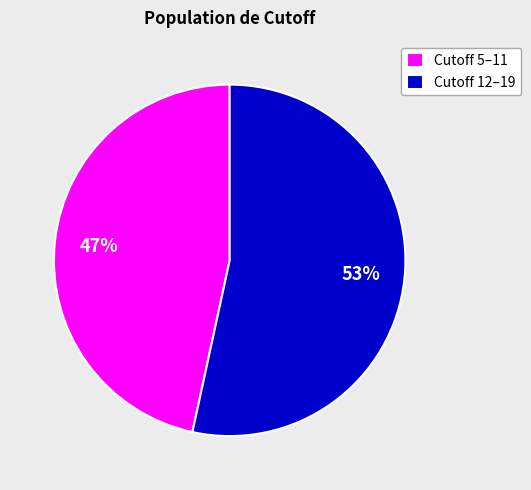

True or false: Cutoff 5–11 accounts for 47% of the total.

True